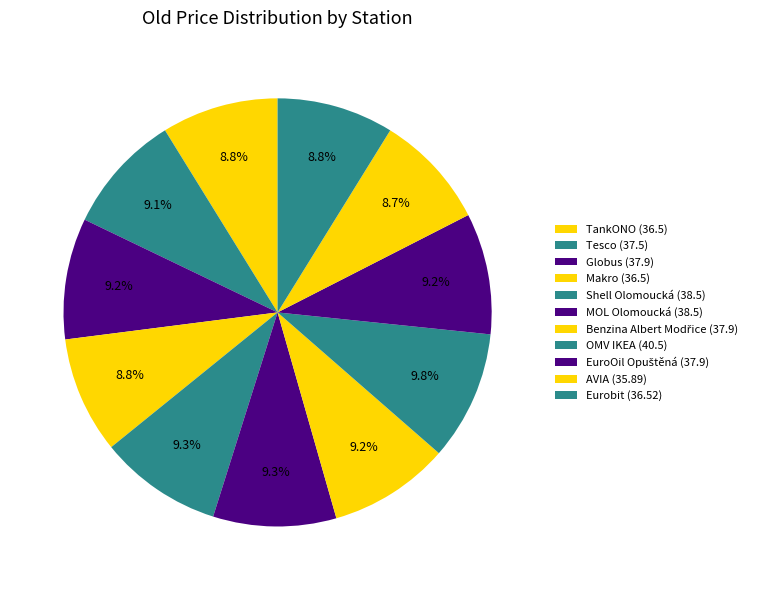

Which slice is the smallest?

AVIA